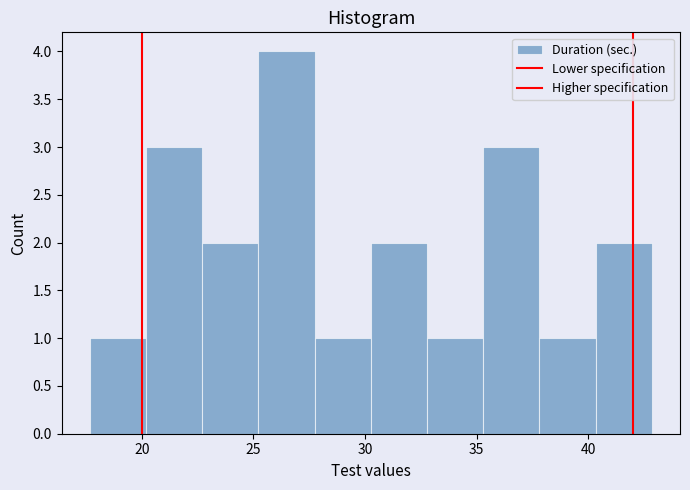

Over which range of the x-axis is the bar tallest?

25.0 to 27.5